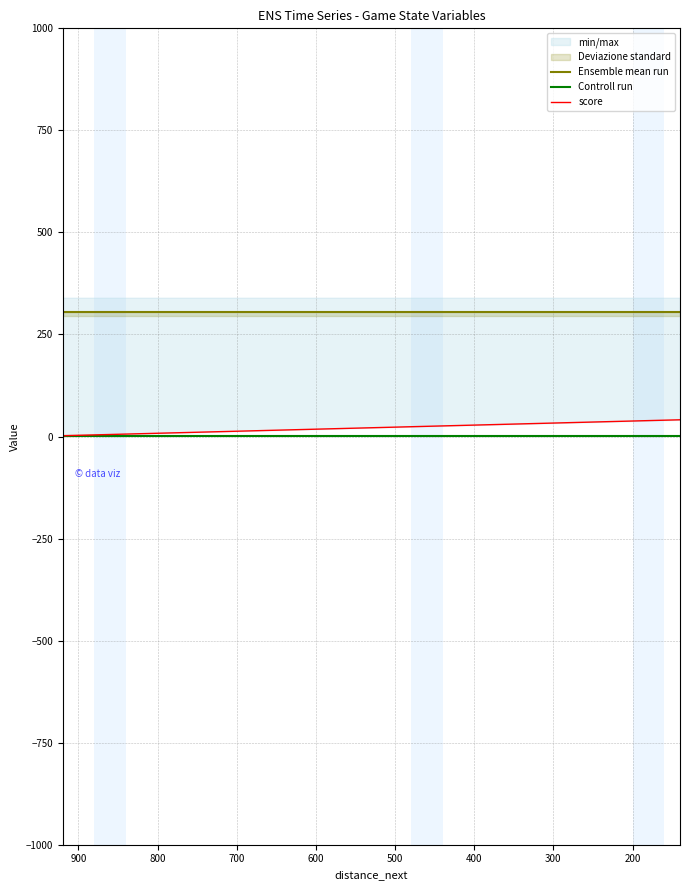

Is the value of score at 12 greater than the value of Ensemble mean run at 700?

No